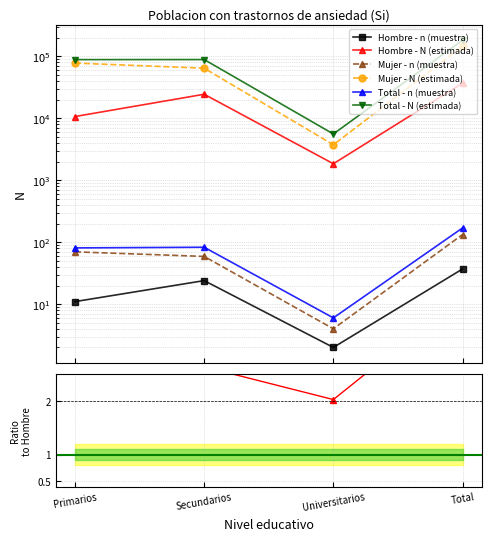

Which category has the highest value across all series?

Total